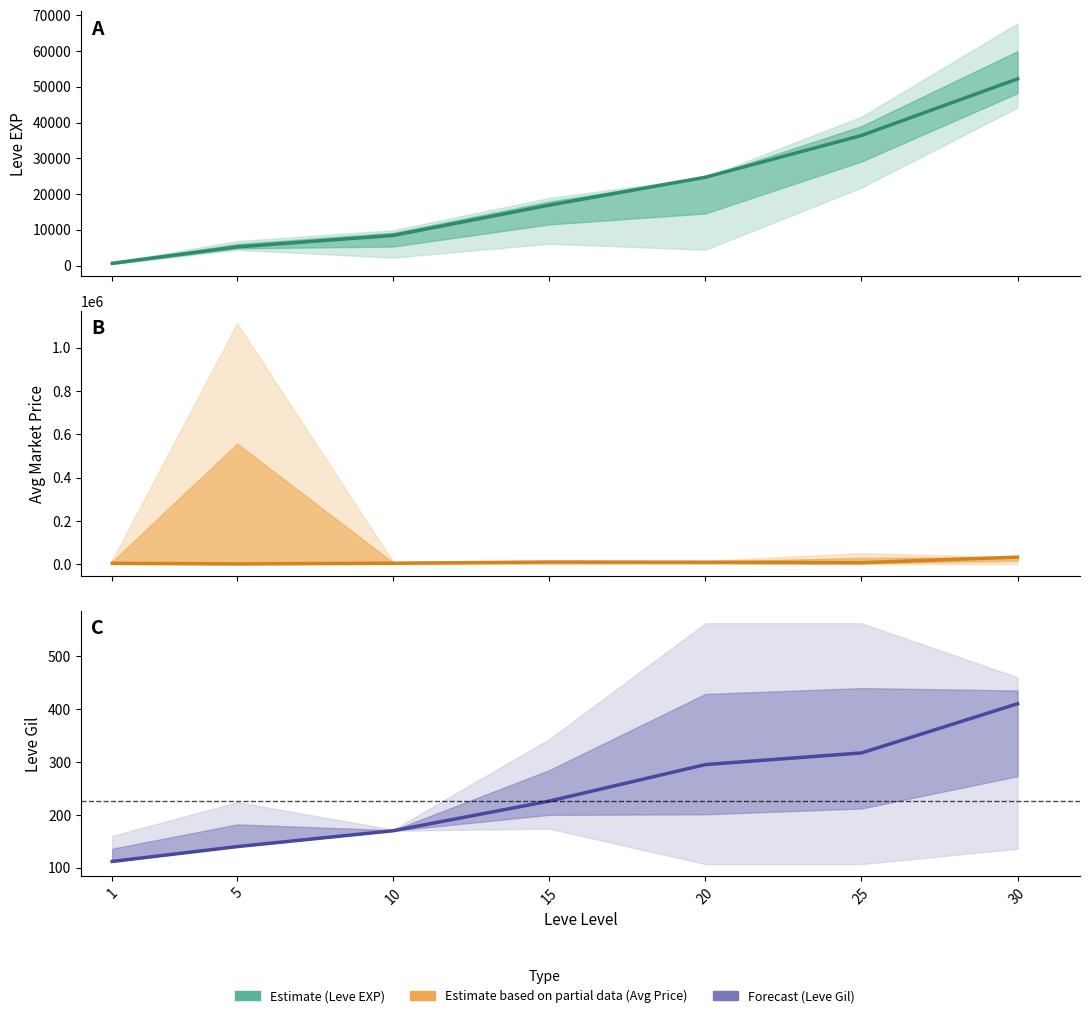

The value of Leve Gil at 25 is 317. True or false?

True